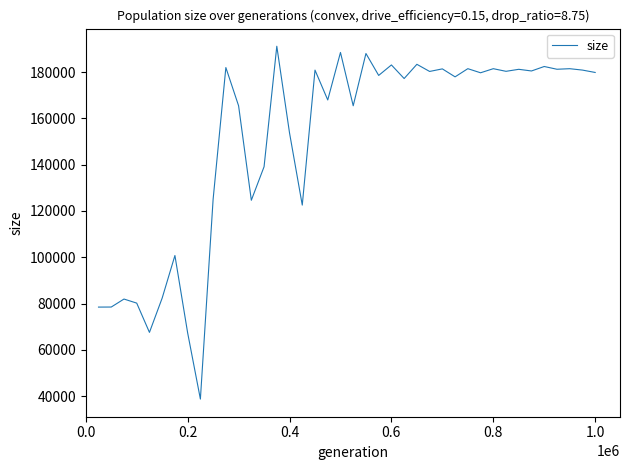

What is the difference between the maximum and minimum values?

152483